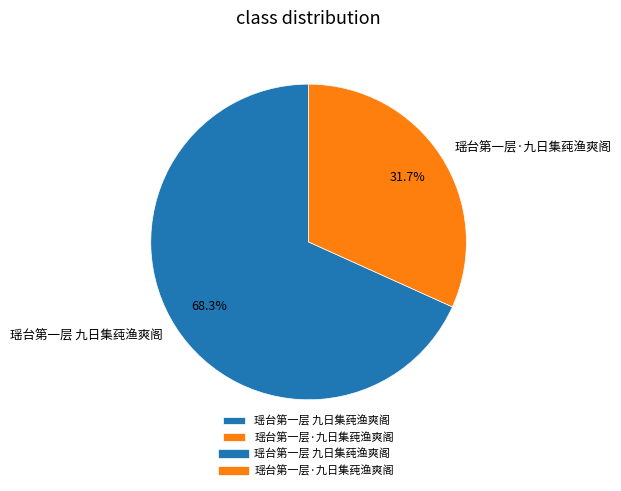

What portion of the pie excludes 瑶台第一层 九日集莼渔爽阁?

31.7%